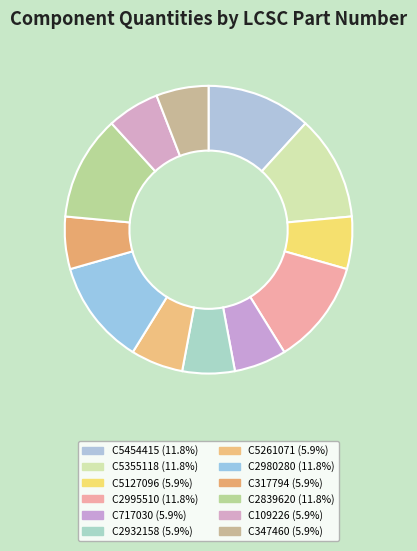

What is the ratio of the value at C5127096 to the value at C2839620?

0.5